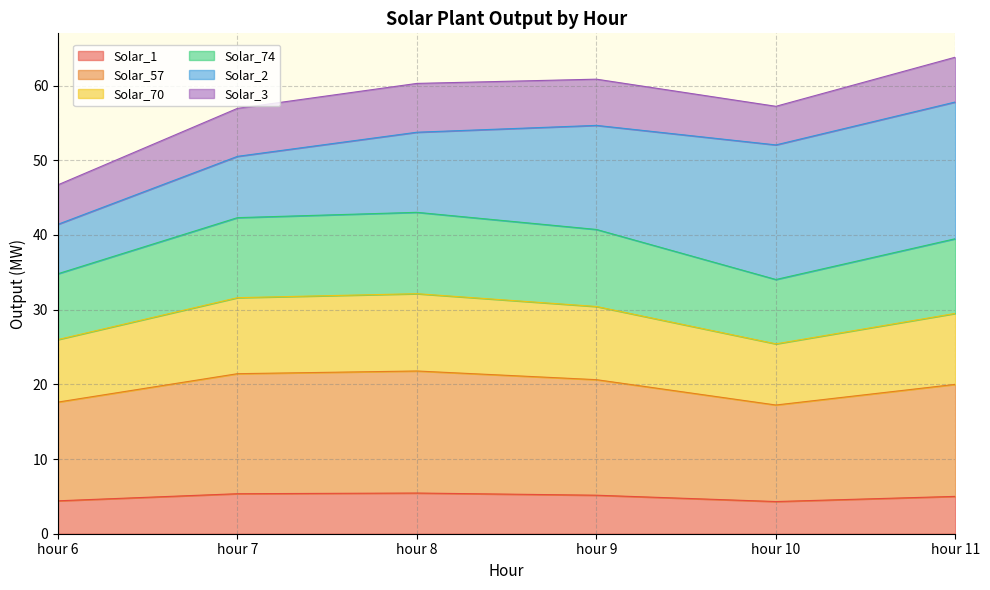

The value of Solar_1 at hour 7 is 1.6. True or false?

False